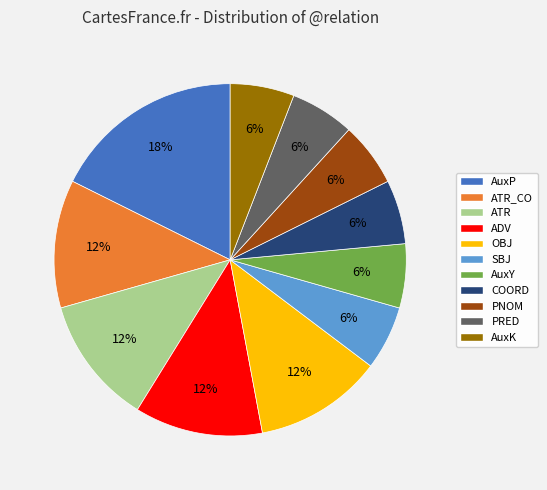

To the nearest percent, what is the difference between the largest and smallest slice percentages?

12%